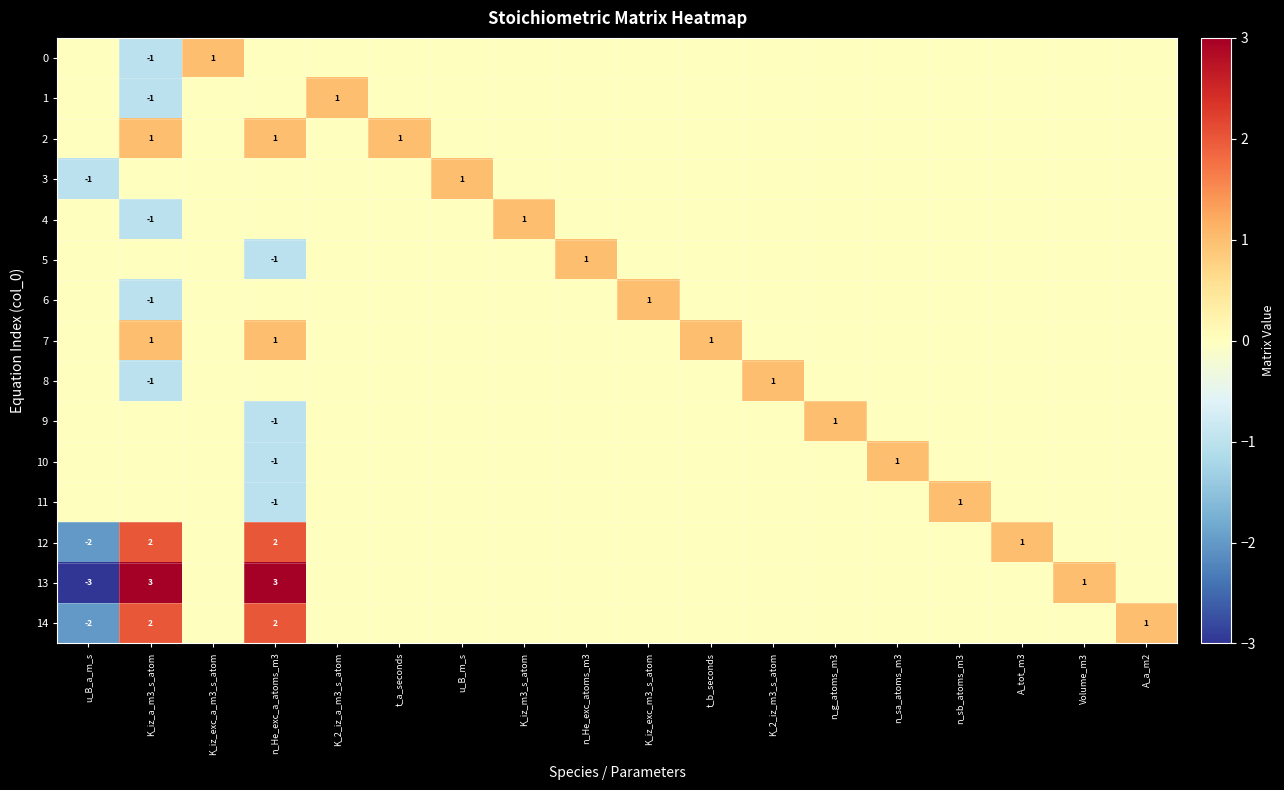

Is it true that 7 equals 1 at n_He_exc_a_atoms_m3?

True